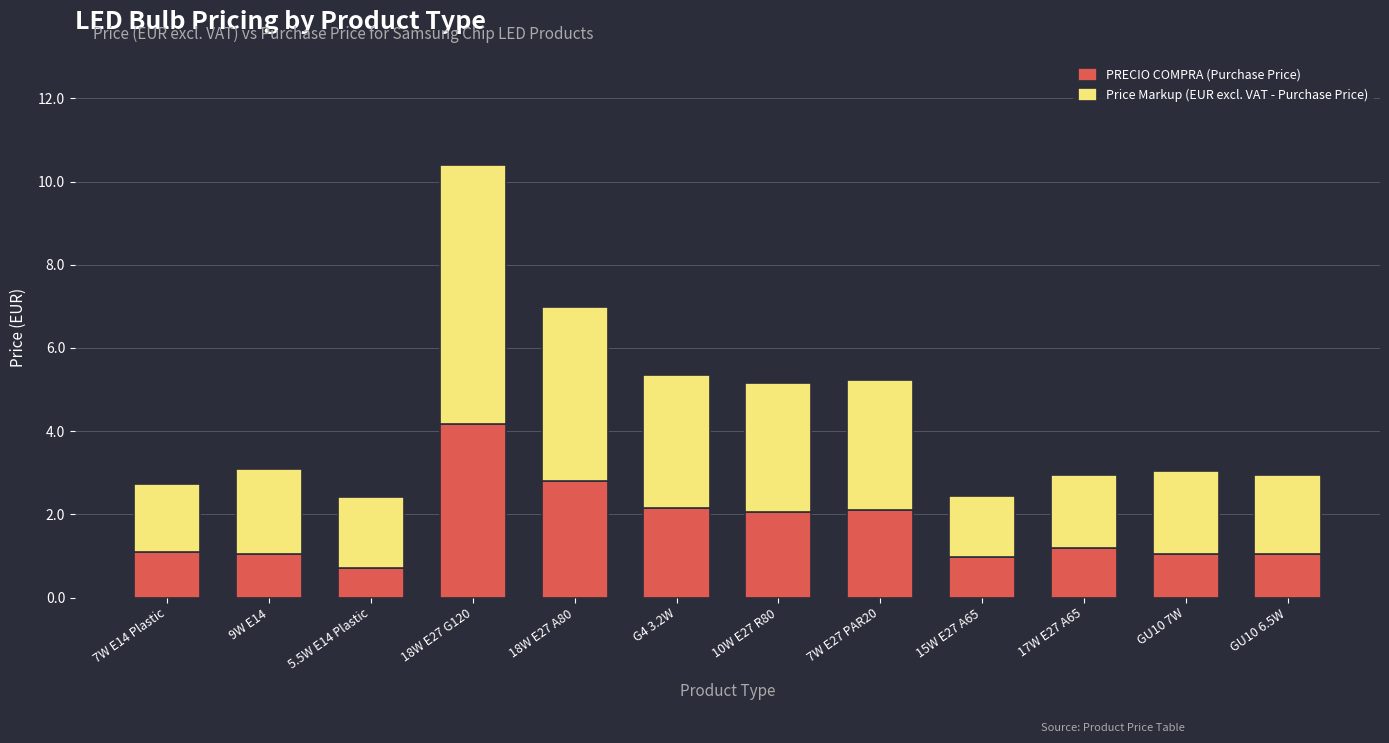

The value of PRECIO COMPRA (Purchase Price) at G4 3.2W is 0.5. True or false?

False